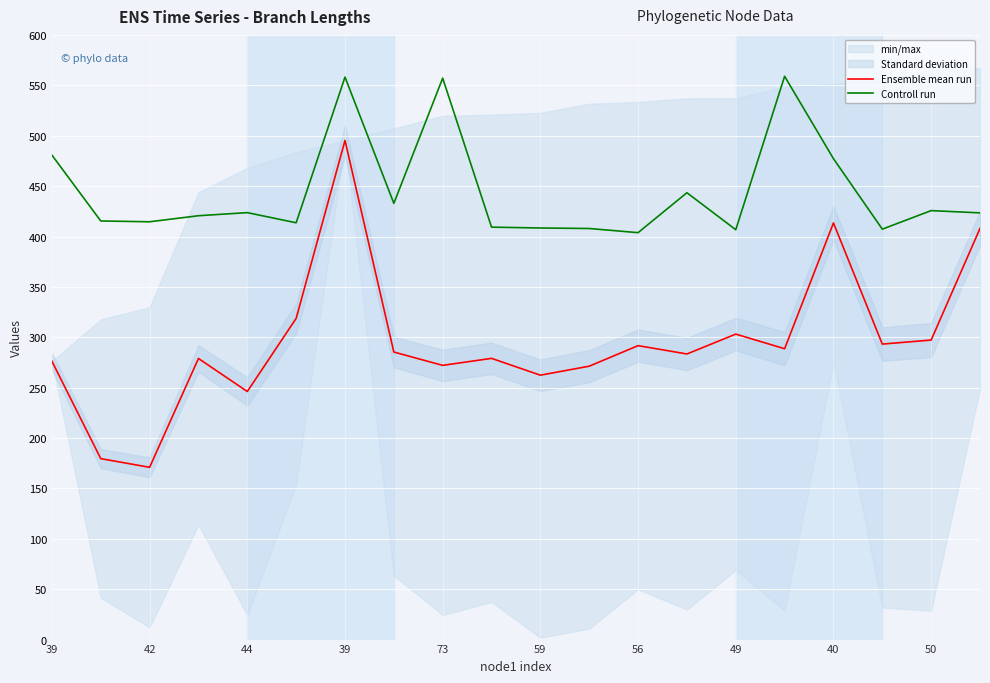

Is it true that Controll run equals 323.6 at 39?

False